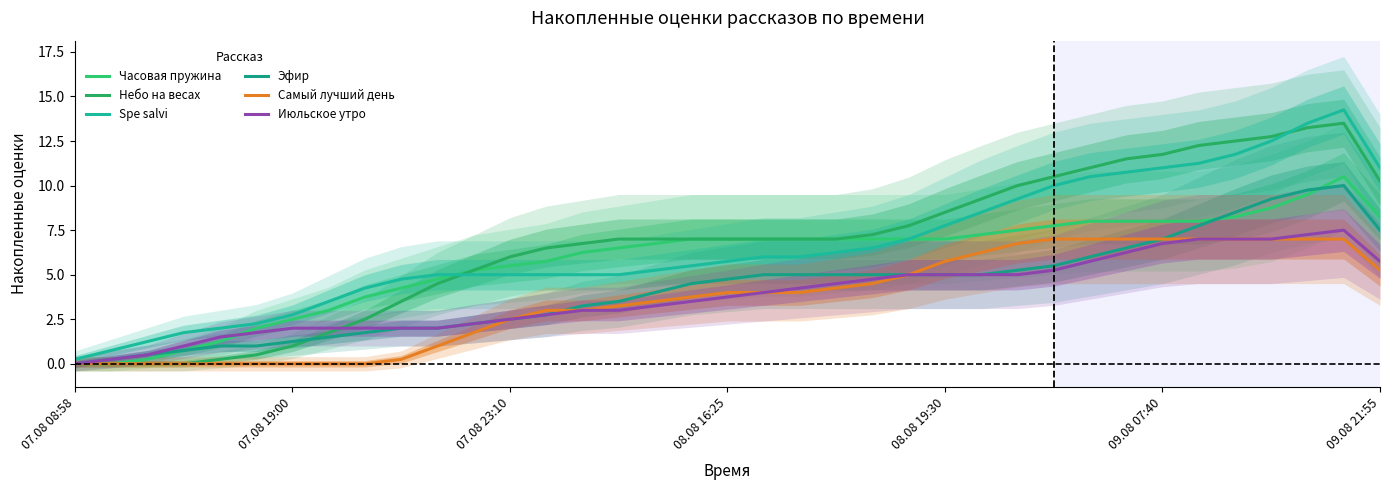

How many values in the Эфир series exceed 4?

20